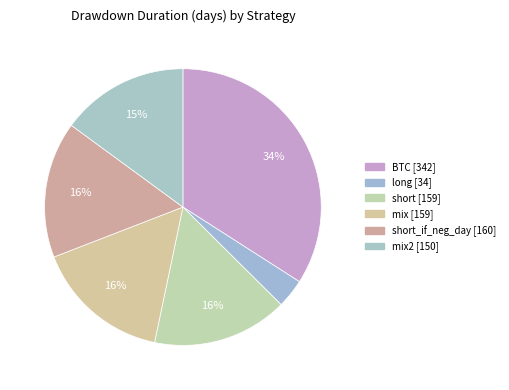

Count the number of slices in the pie.

6